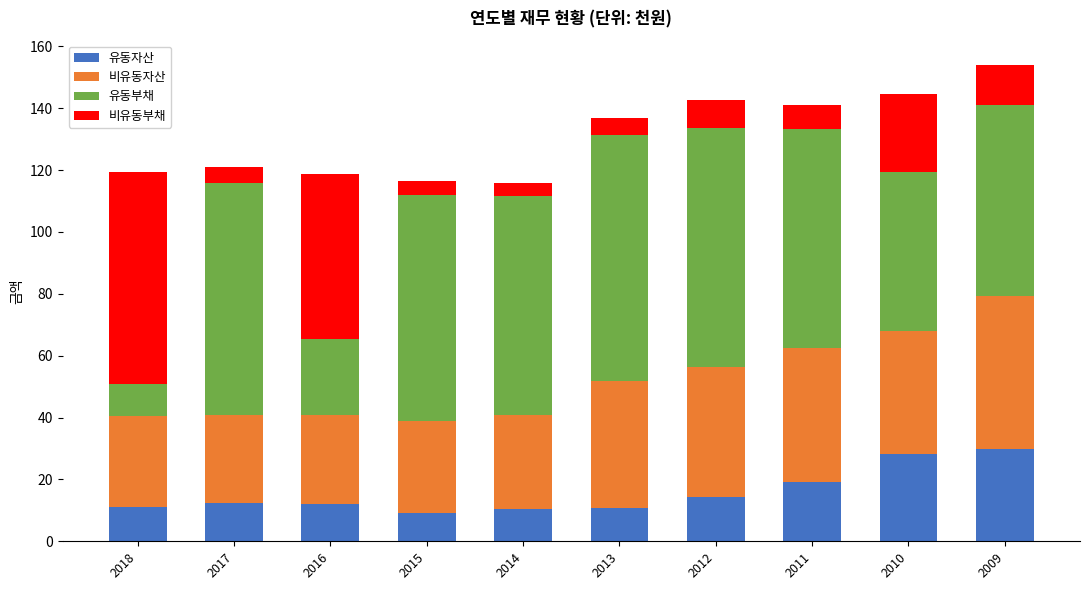

True or false: 유동자산 has a value of 10.8 at 2013.

True